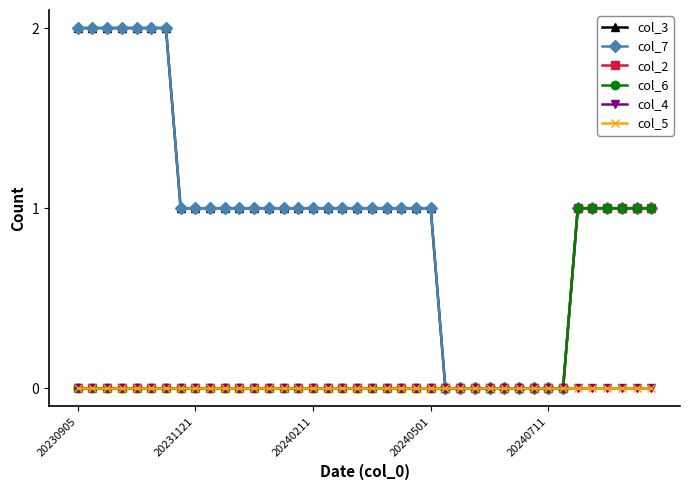

Rank the series by their maximum value, from lowest to highest.

col_4, col_5, col_2, col_6, col_3, col_7